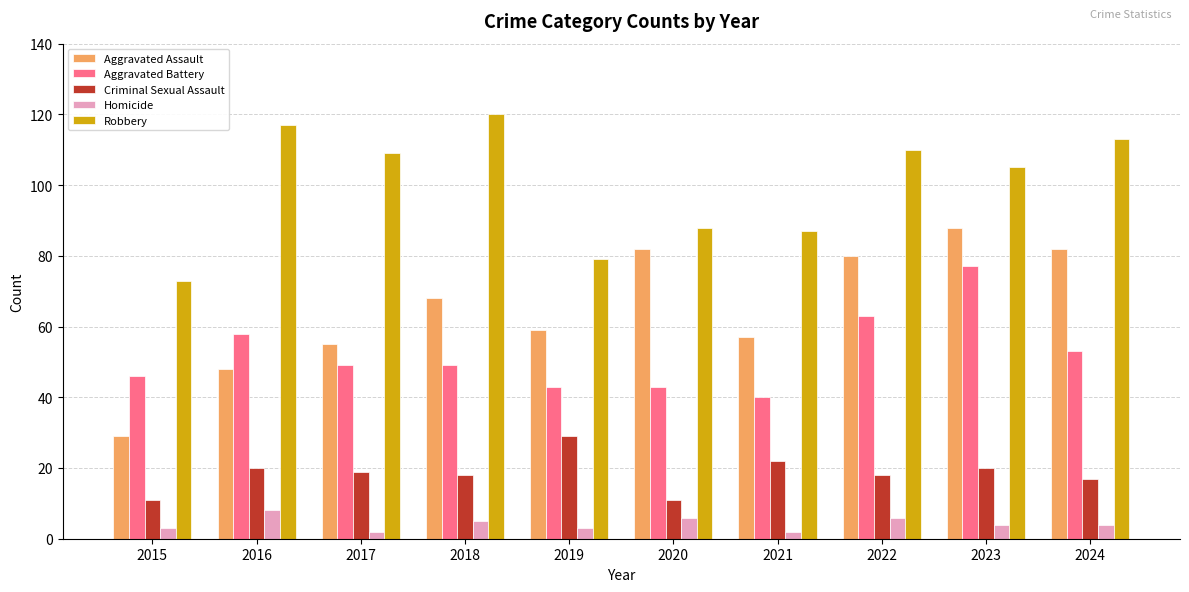

The Homicide series shows 4 at 2024. True or false?

True